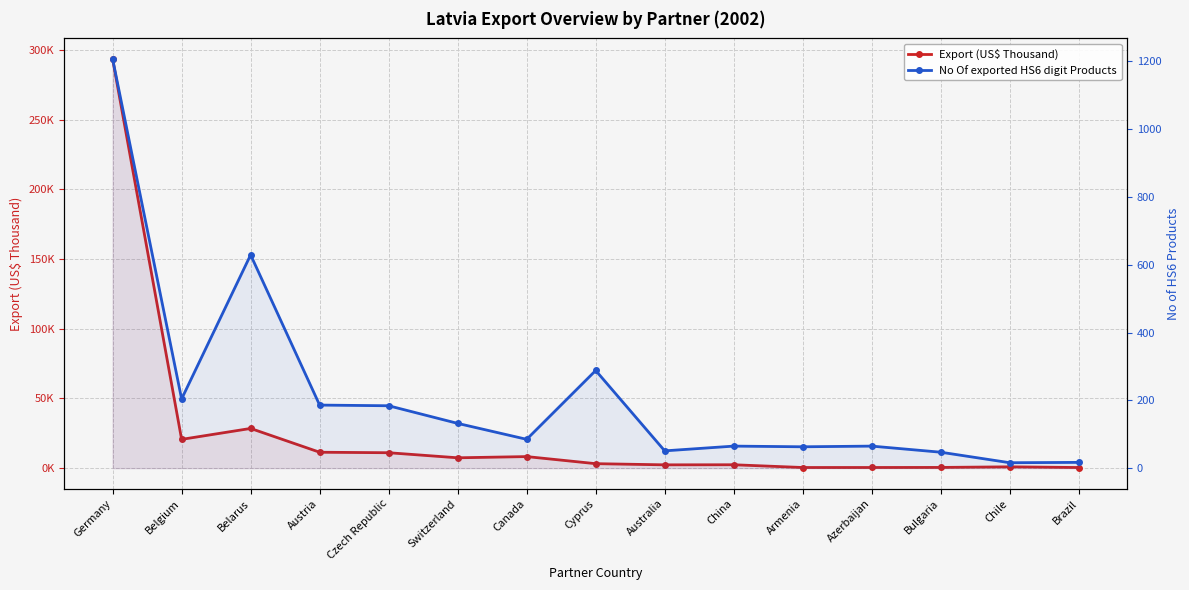

True or false: Export (US$ Thousand) has more than 0 points higher than both neighbors.

True